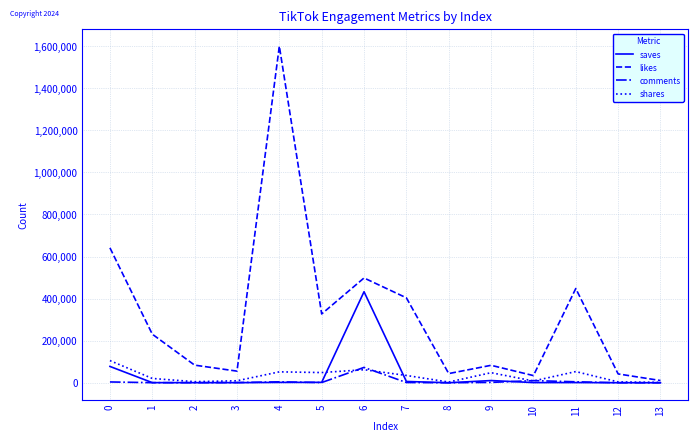

What is the minimum value for saves?

55